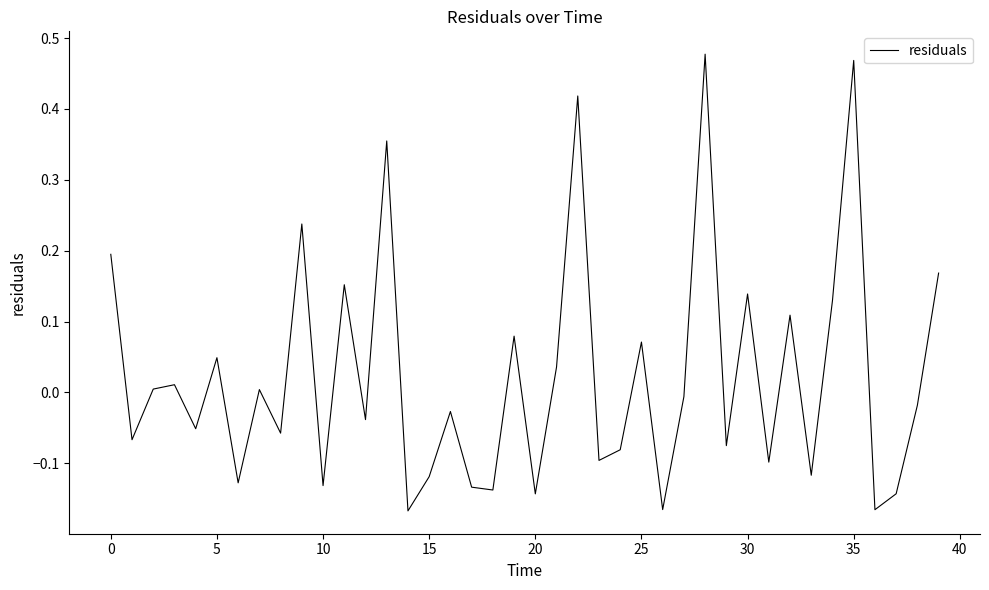

How many positive values are there?

18